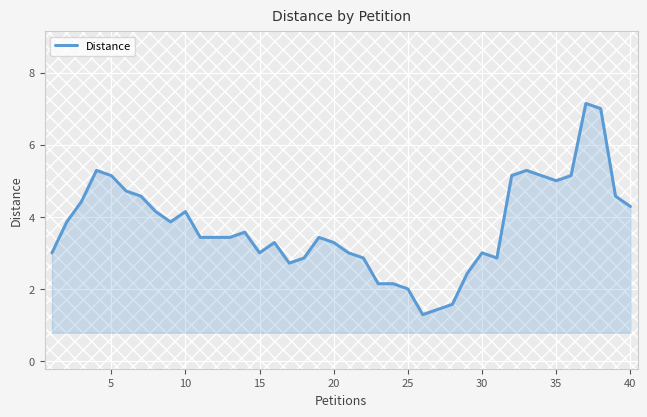

What is the greatest value displayed?

7.1